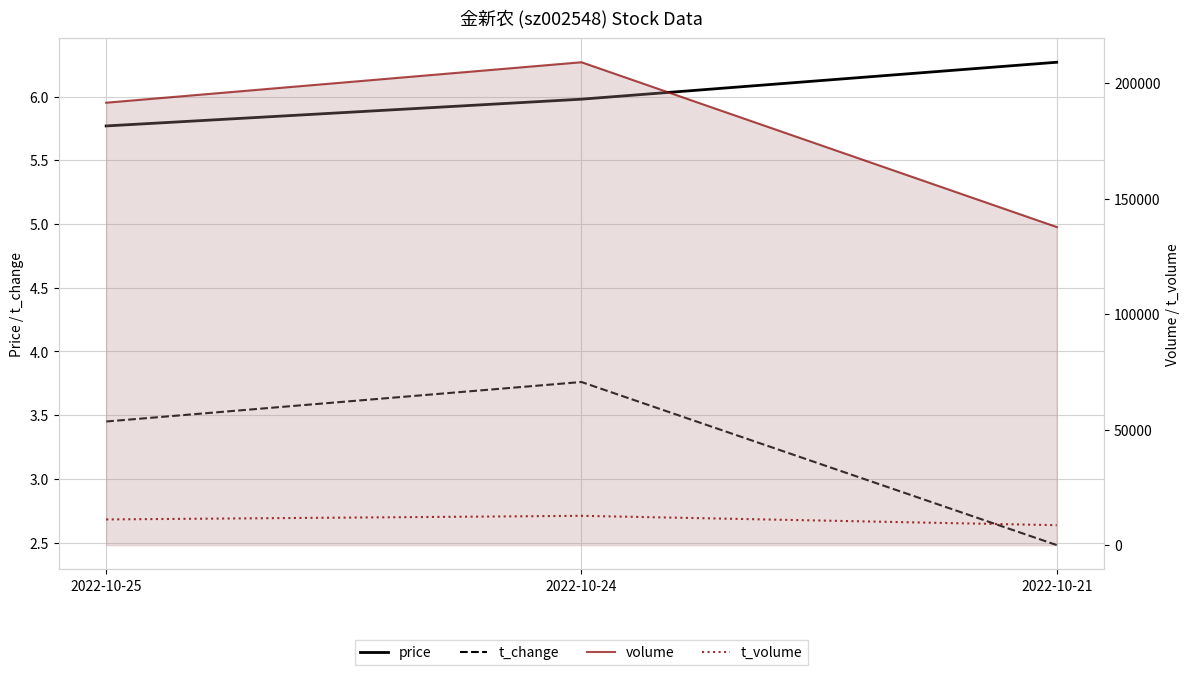

Rank the categories by t_change value from highest to lowest.

2022-10-24, 2022-10-25, 2022-10-21